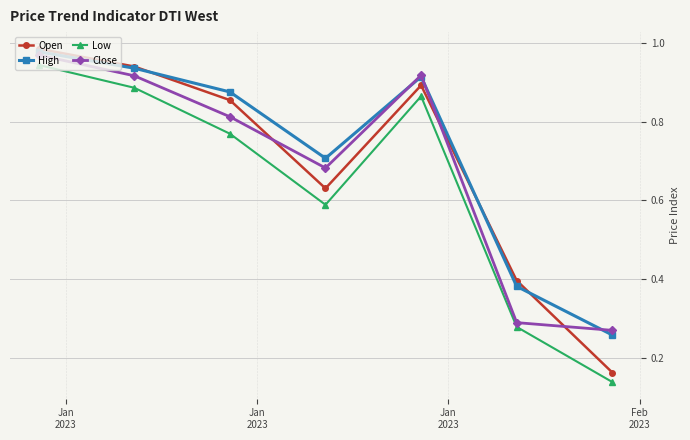

Which series has the largest range (max minus min)?

Open